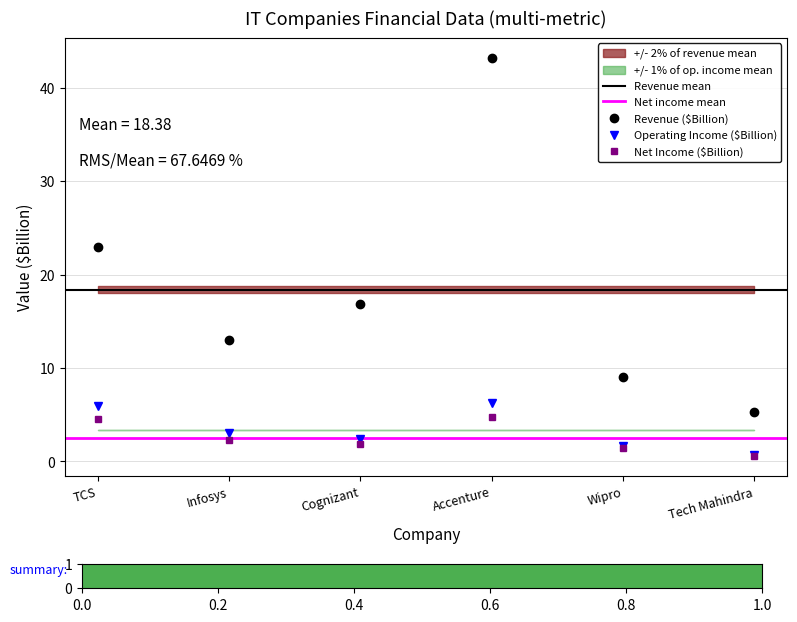

What is the difference between the Net Income ($Billion) values at Infosys and Accenture?

2.5